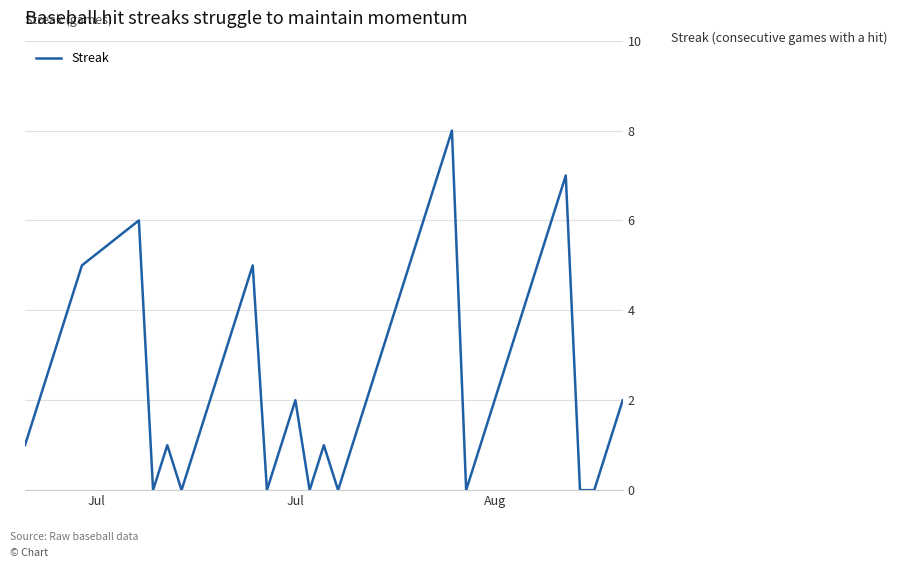

What is the difference between the maximum and minimum values?

8